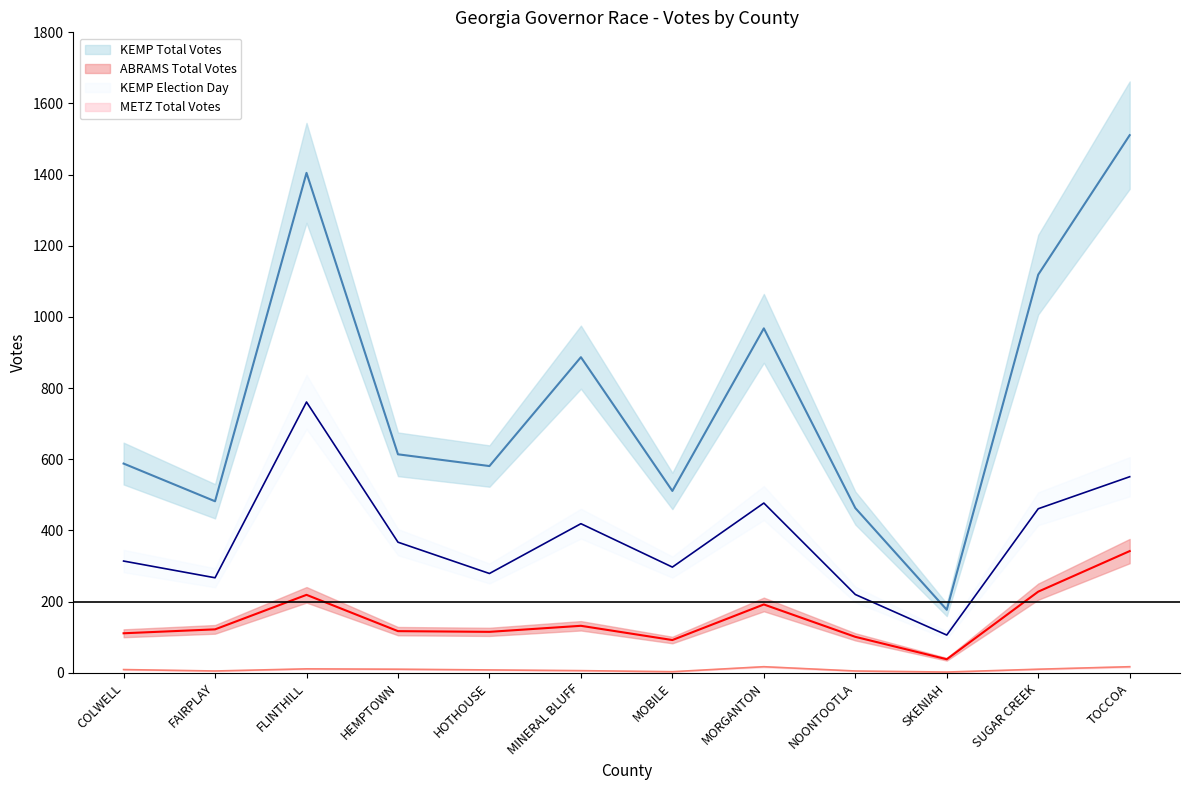

What is the average value of the KEMP Election Day series?

377